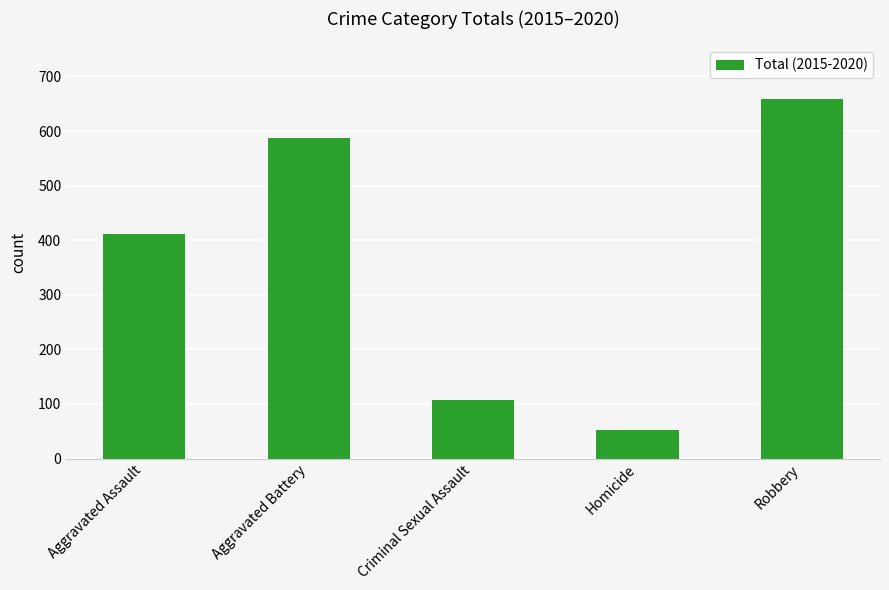

What is the difference between the values at Aggravated Battery and Aggravated Assault?

175